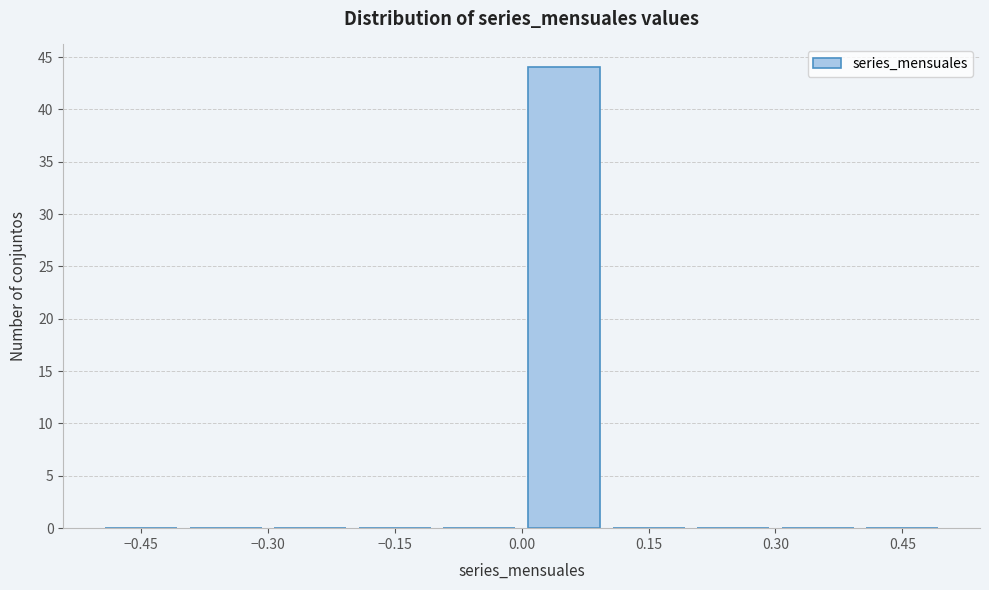

How tall is the bar that spans 0.0 to 0.1 on the x-axis? The values are not printed on the chart, so give them approximately, as read against the axis.

44